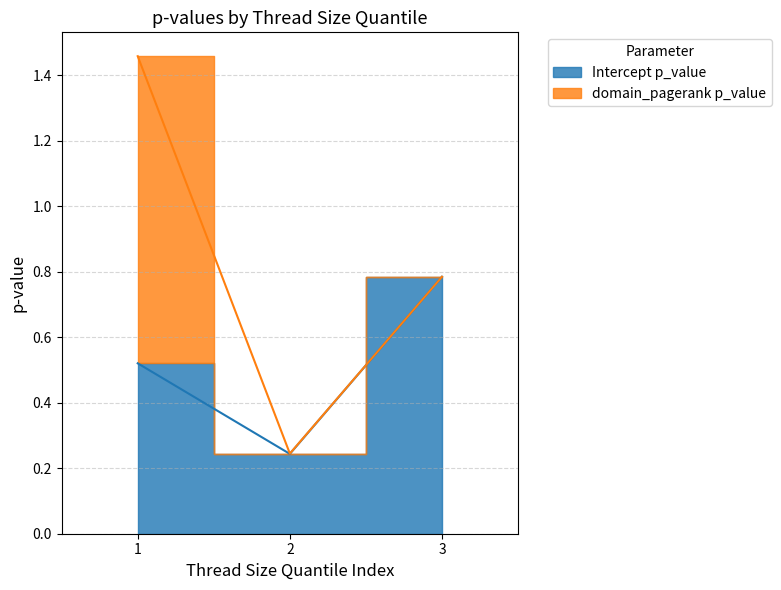

The value at 1 is 0.2. True or false?

False